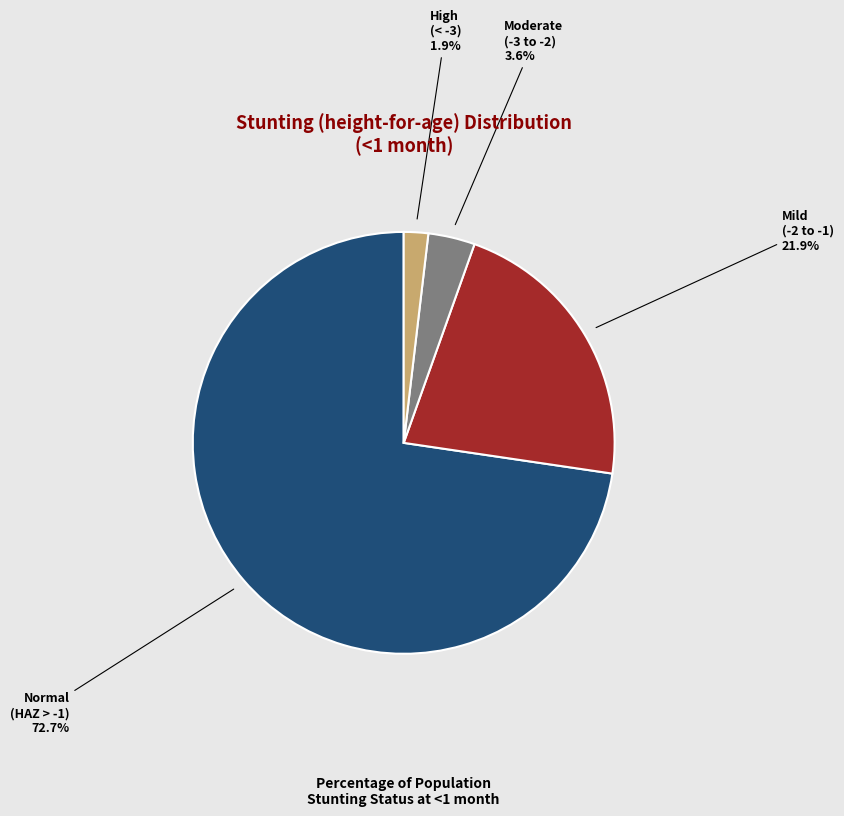

Is there a majority slice in this chart?

Yes